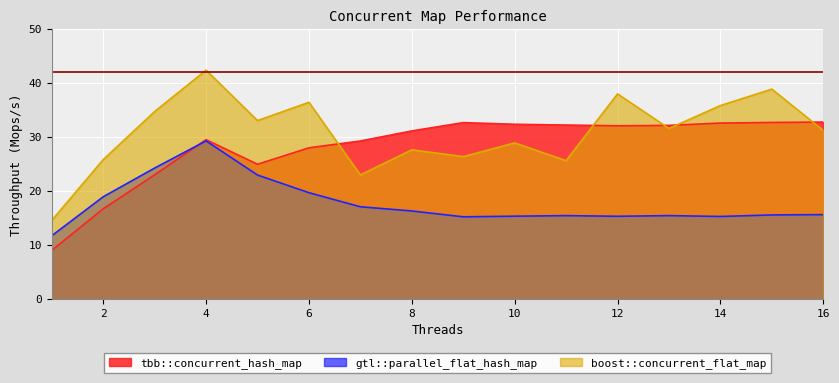

At how many categories does at least one series exceed 41?

1